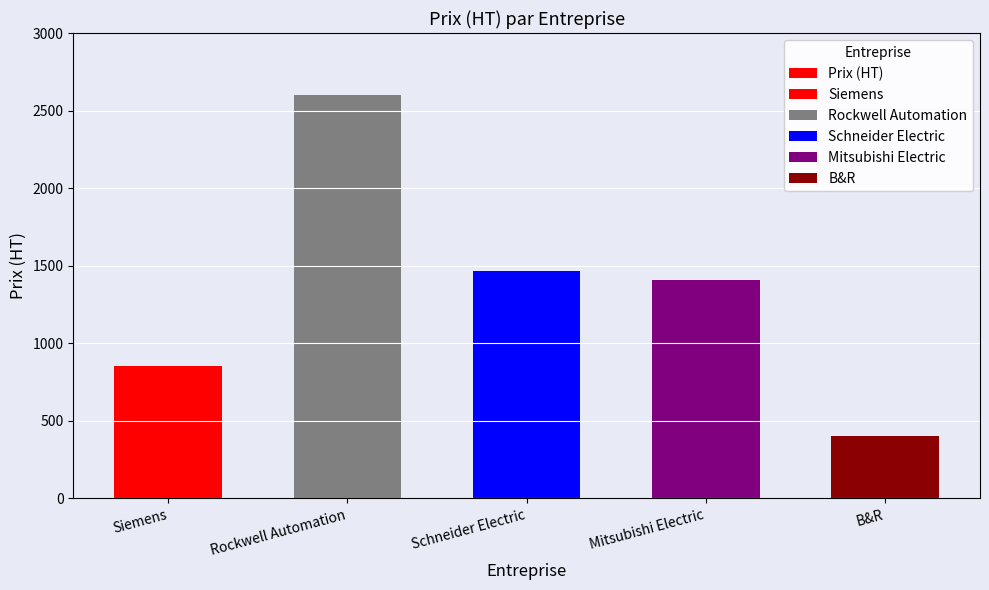

At which category does the chart reach its peak across all series?

Rockwell Automation